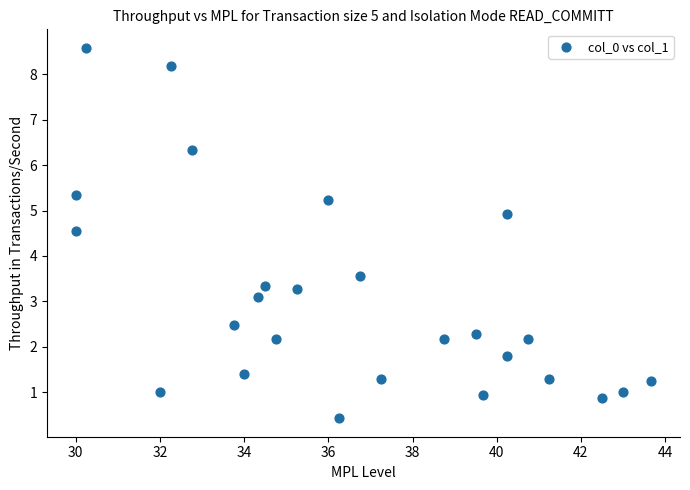

What Y value in the scatter plot is closest to 4?

3.6